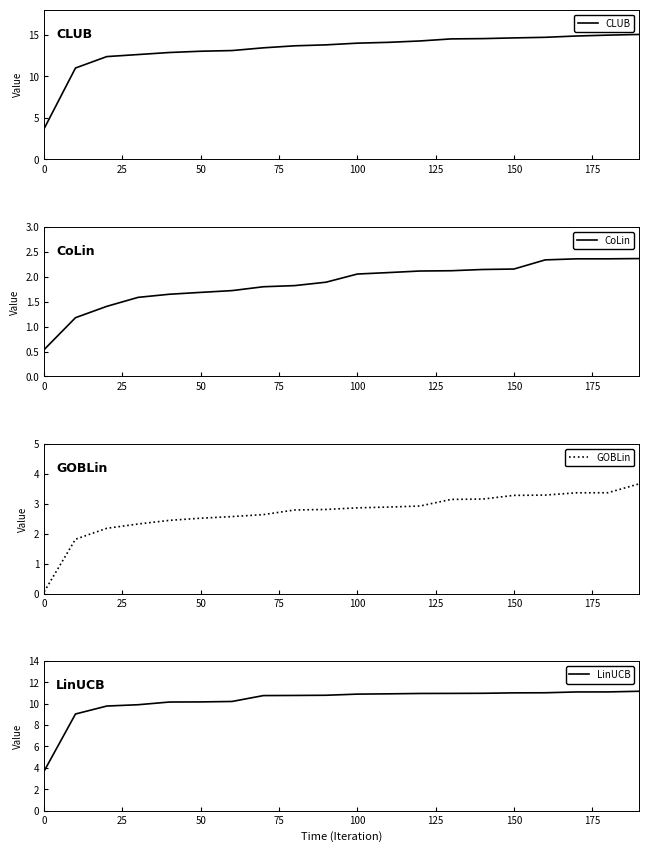

Does the chart display data point markers on the line(s)?

No